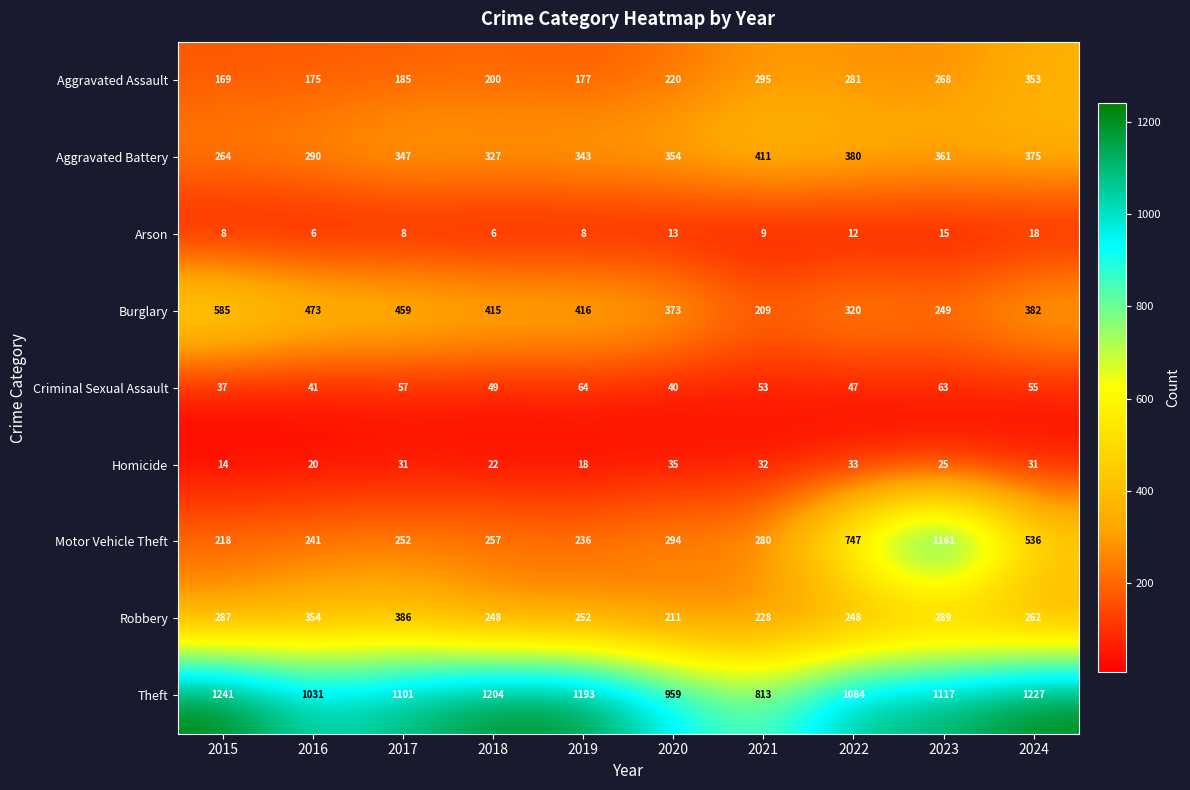

List the series in order of their peak value, lowest first.

Arson, Homicide, Criminal Sexual Assault, Aggravated Assault, Robbery, Aggravated Battery, Burglary, Motor Vehicle Theft, Theft